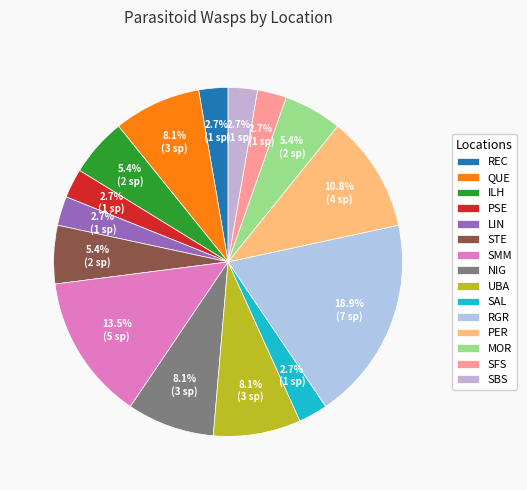

To the nearest percent, what percentage of the pie is SFS?

3%